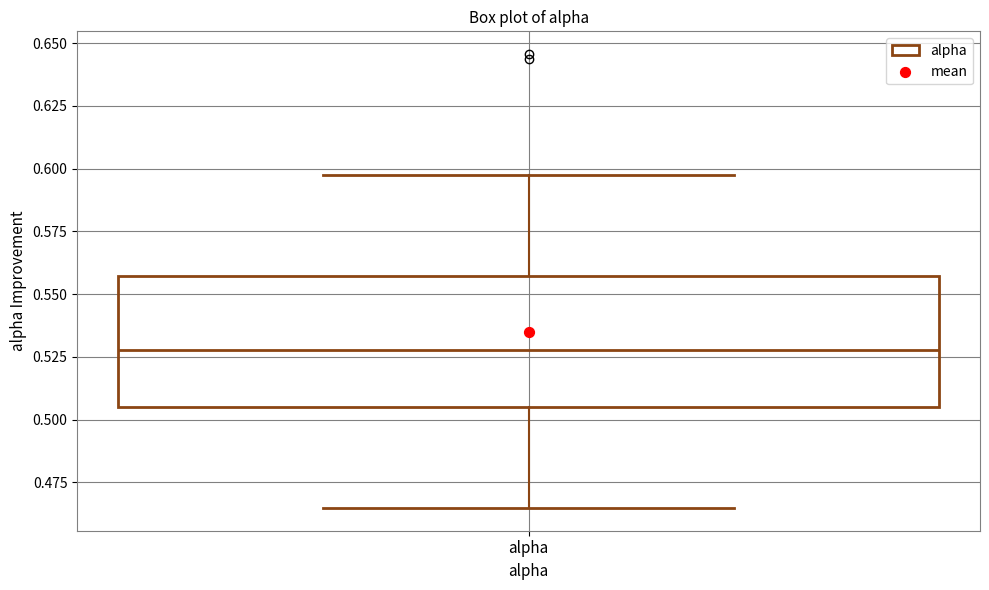

Transcribe this box plot: give where the median line is, the range the box spans, and where the two whiskers end, as read against the y-axis. The values are not printed on the chart, so give them approximately, as read against the axis.

median 0.530, box 0.505 to 0.555, whiskers 0.465 to 0.595